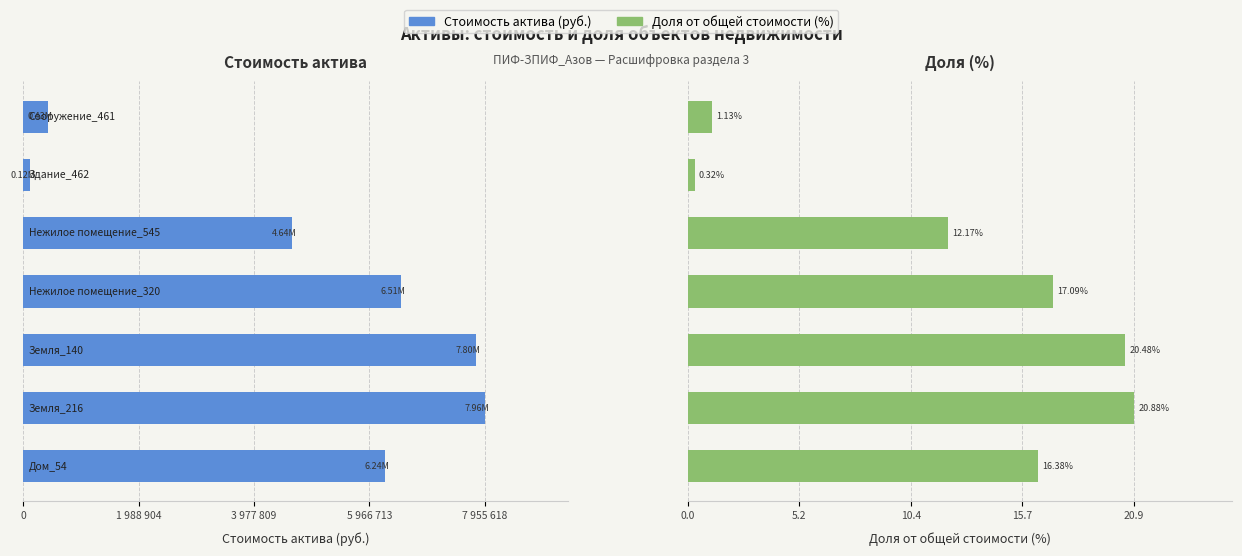

At how many categories does at least one series exceed -697251?

7